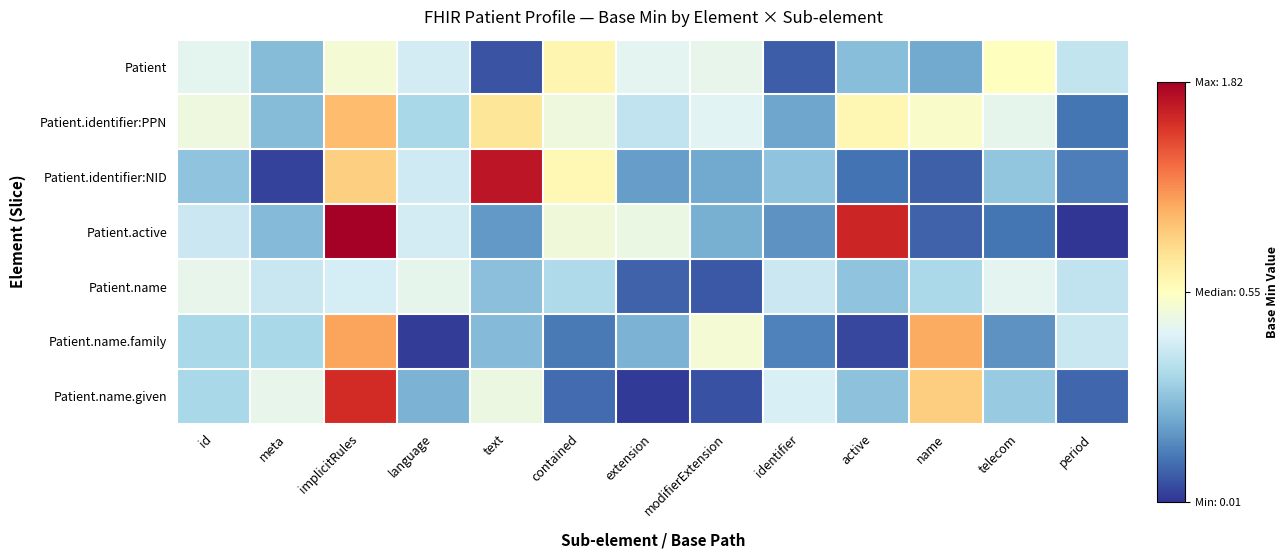

Rank the series by their maximum value, from lowest to highest.

Patient.name, Patient, Patient.identifier:PPN, Patient.name.family, Patient.name.given, Patient.identifier:NID, Patient.active